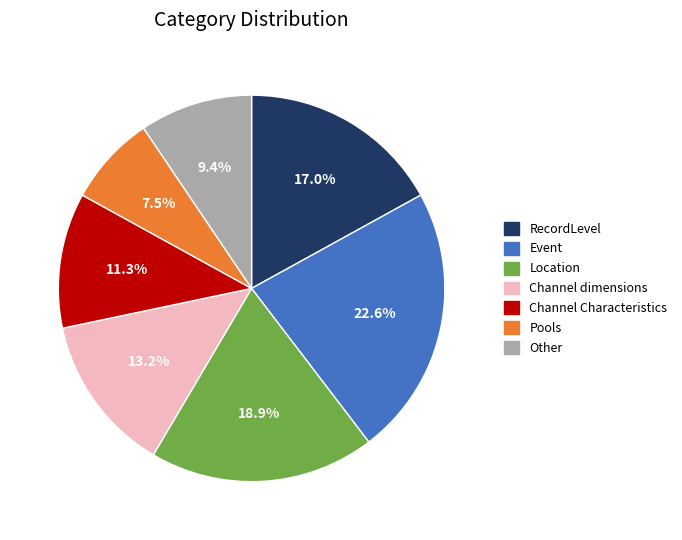

What percentage do Pools and Location together represent?

26.4%